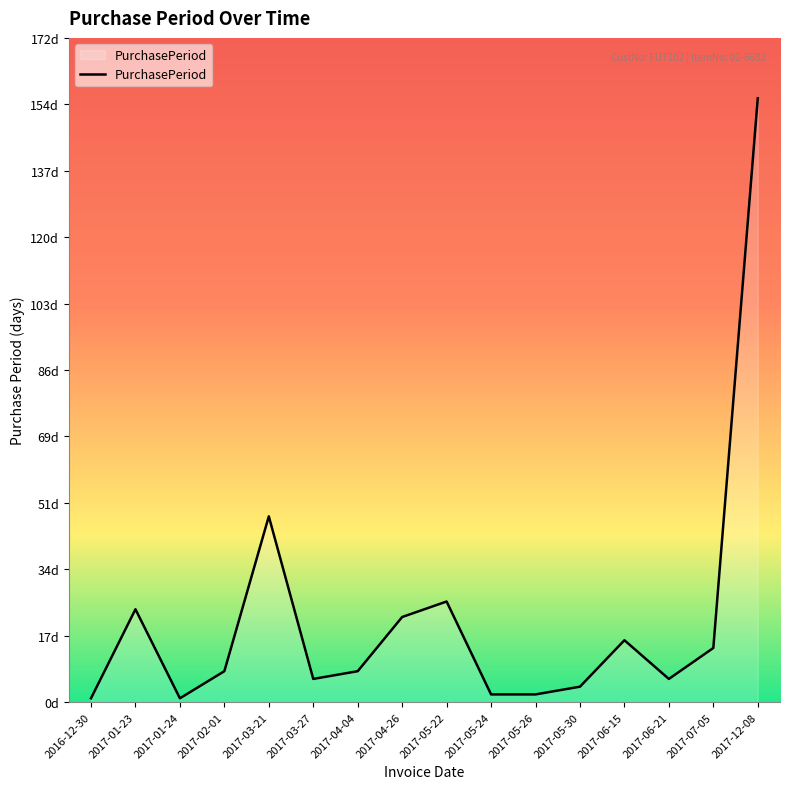

What is the change in value from 2017-02-01 to 2017-03-21?

+40